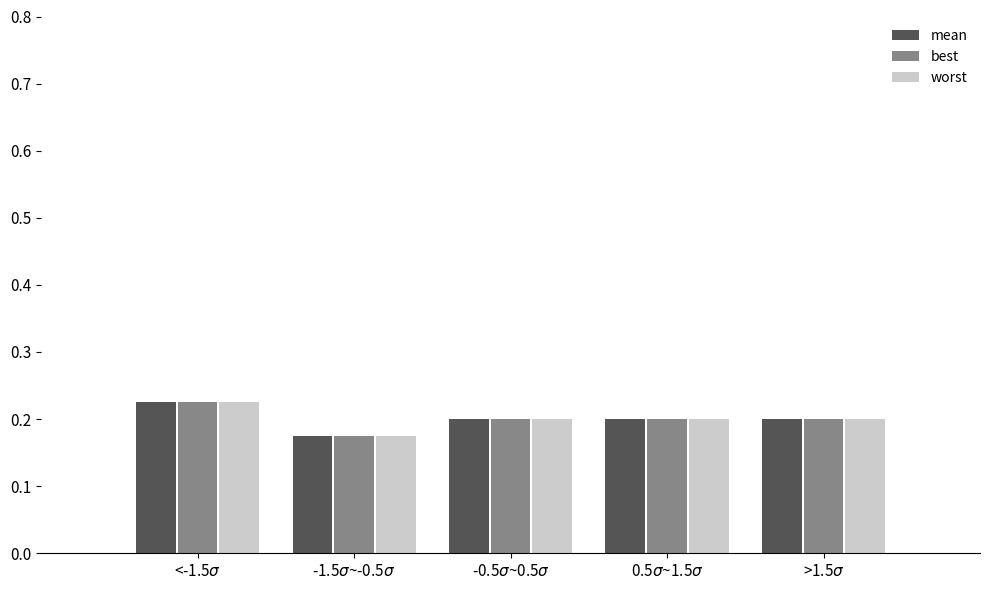

What is the sum of all best values?

1.0